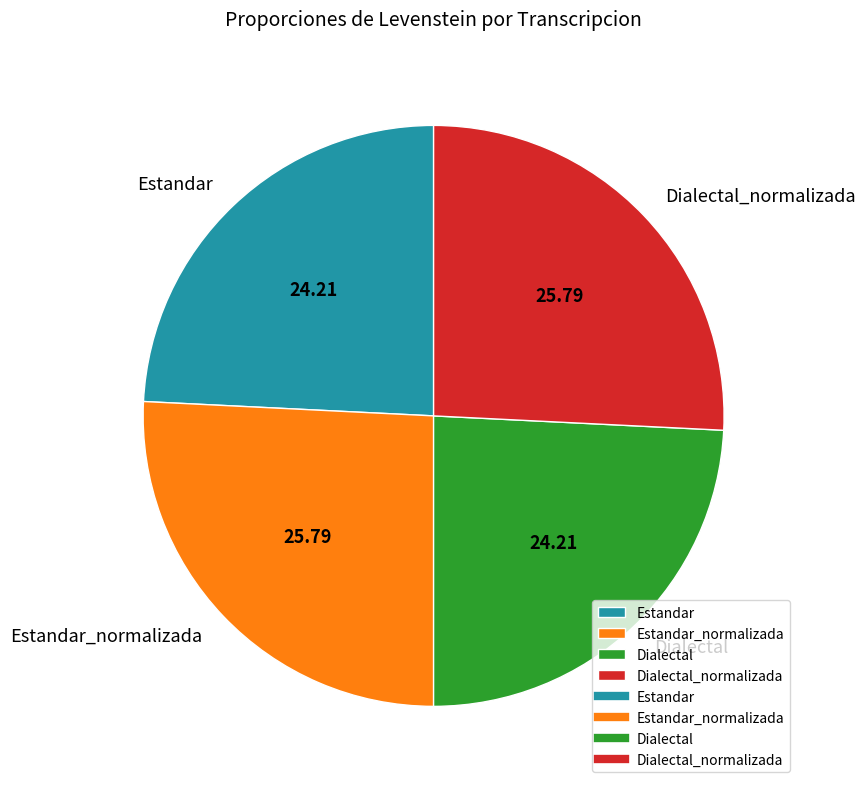

Is there any slice that represents more than half of the pie?

No